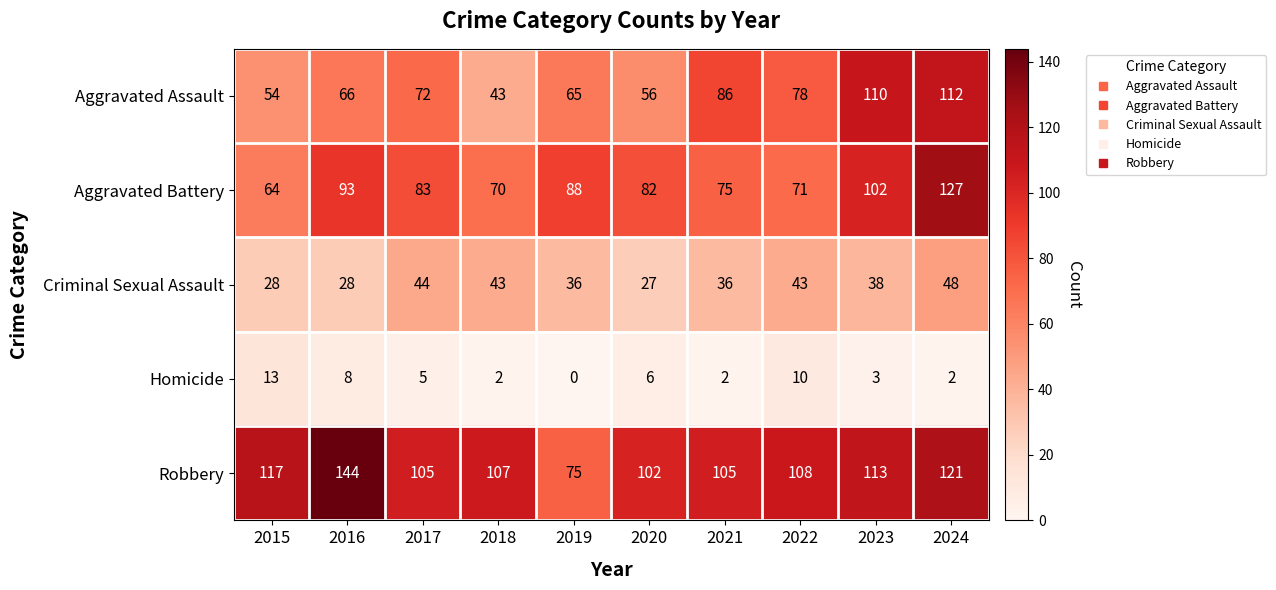

What is the approximate value of Aggravated Assault at 2024?

112